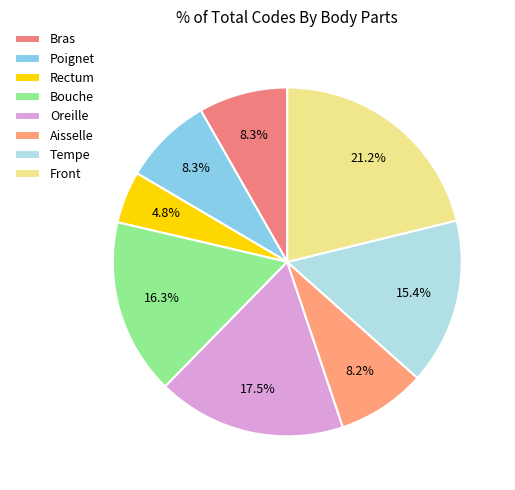

To the nearest percent, what portion does Bouche represent?

16%